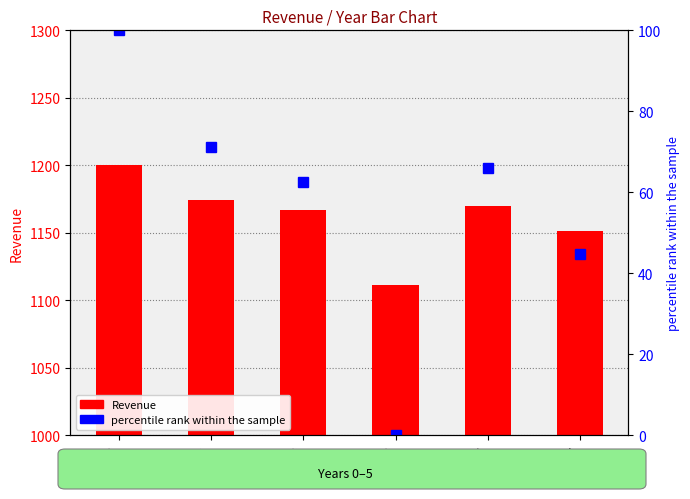

How many values in percentile rank within the sample are above zero?

5